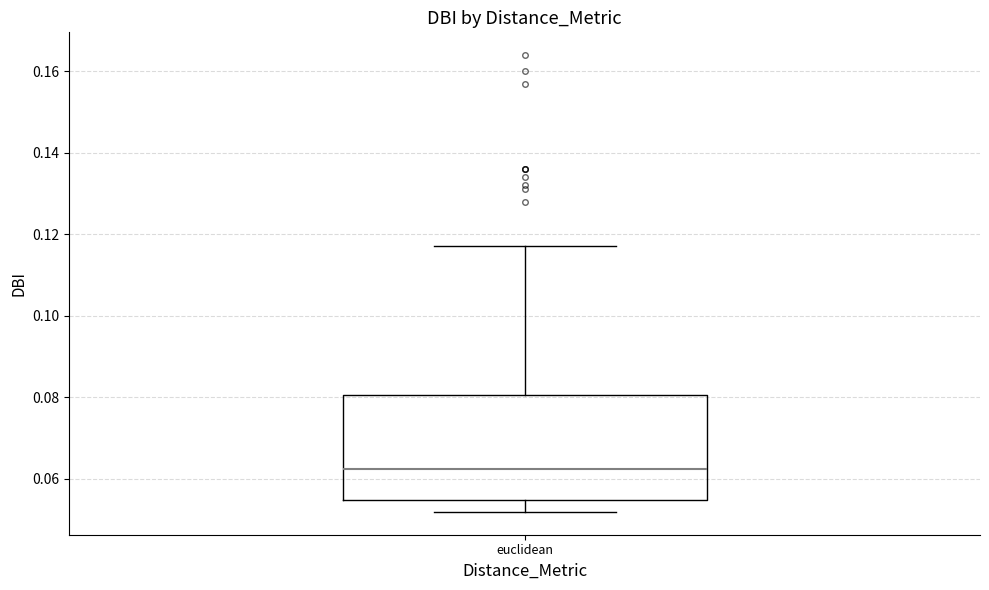

Read this box plot against the y-axis: the position of the median line, the range covered by the box, and the ends of both whiskers. The values are not printed on the chart, so give them approximately, as read against the axis.

median 0.062, box 0.054 to 0.080, whiskers 0.052 to 0.118